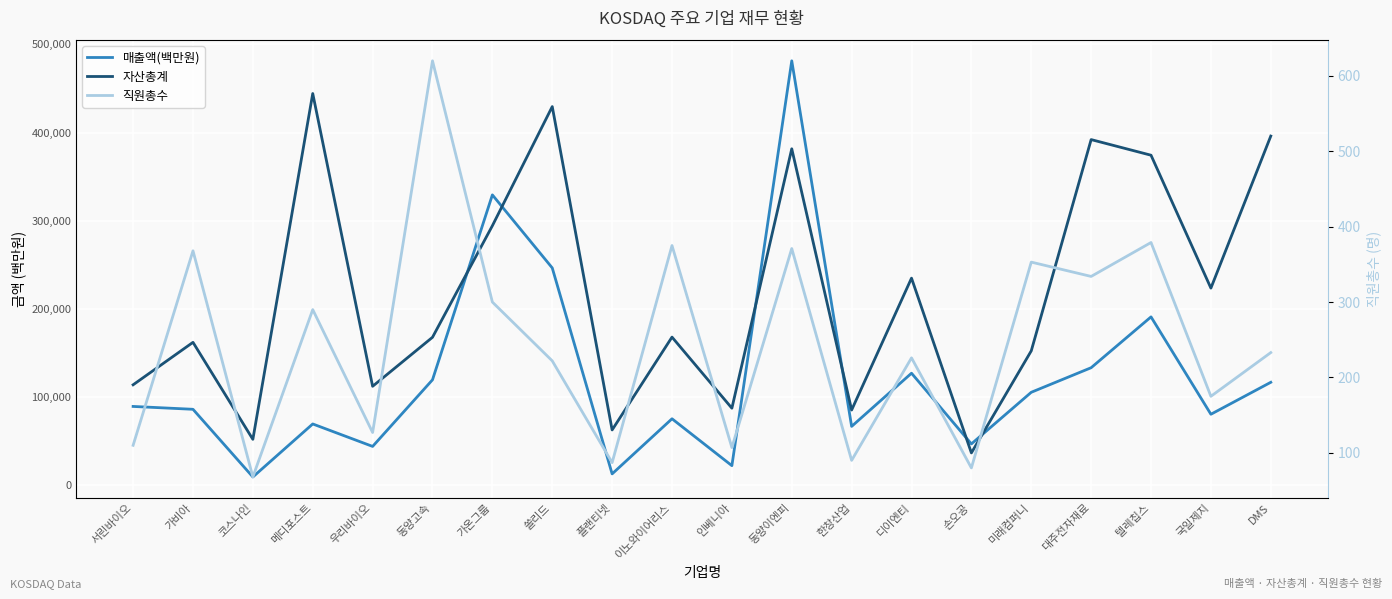

What is the difference between the second highest and minimum values in the 직원총수 series?

311